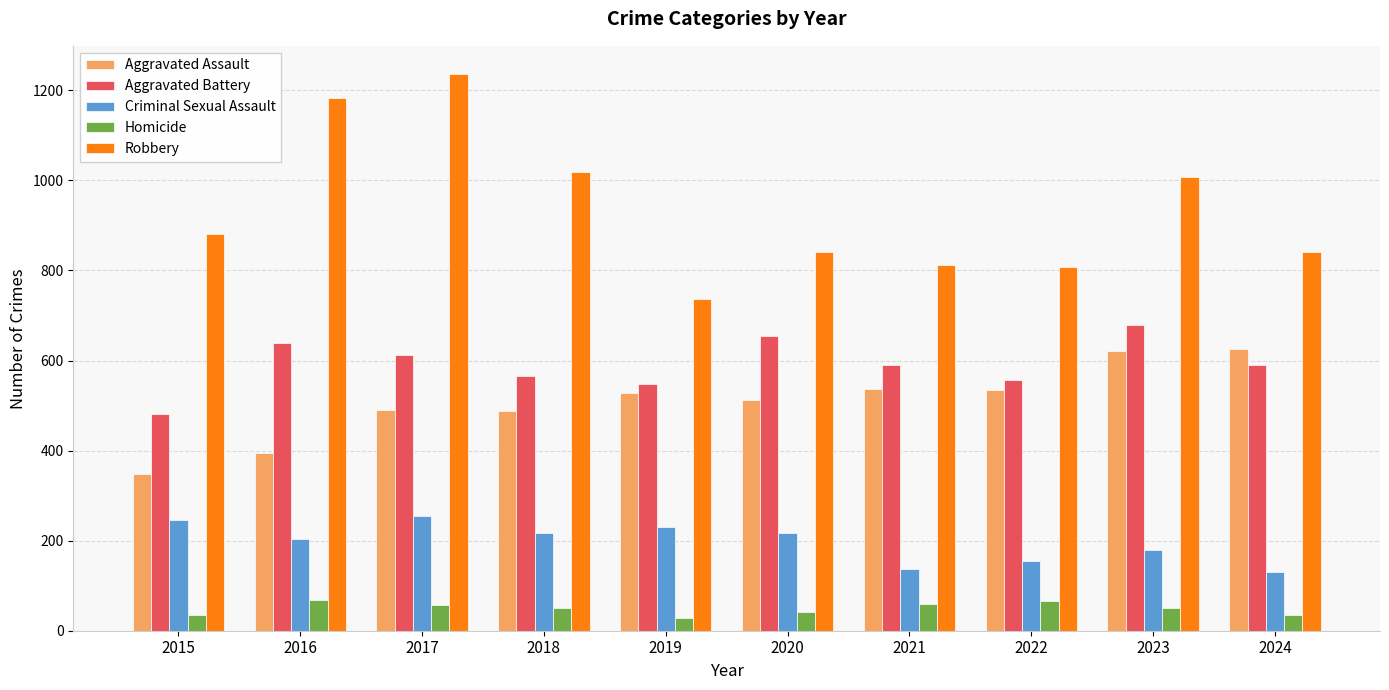

At which label does Aggravated Battery first exceed 591?

2016